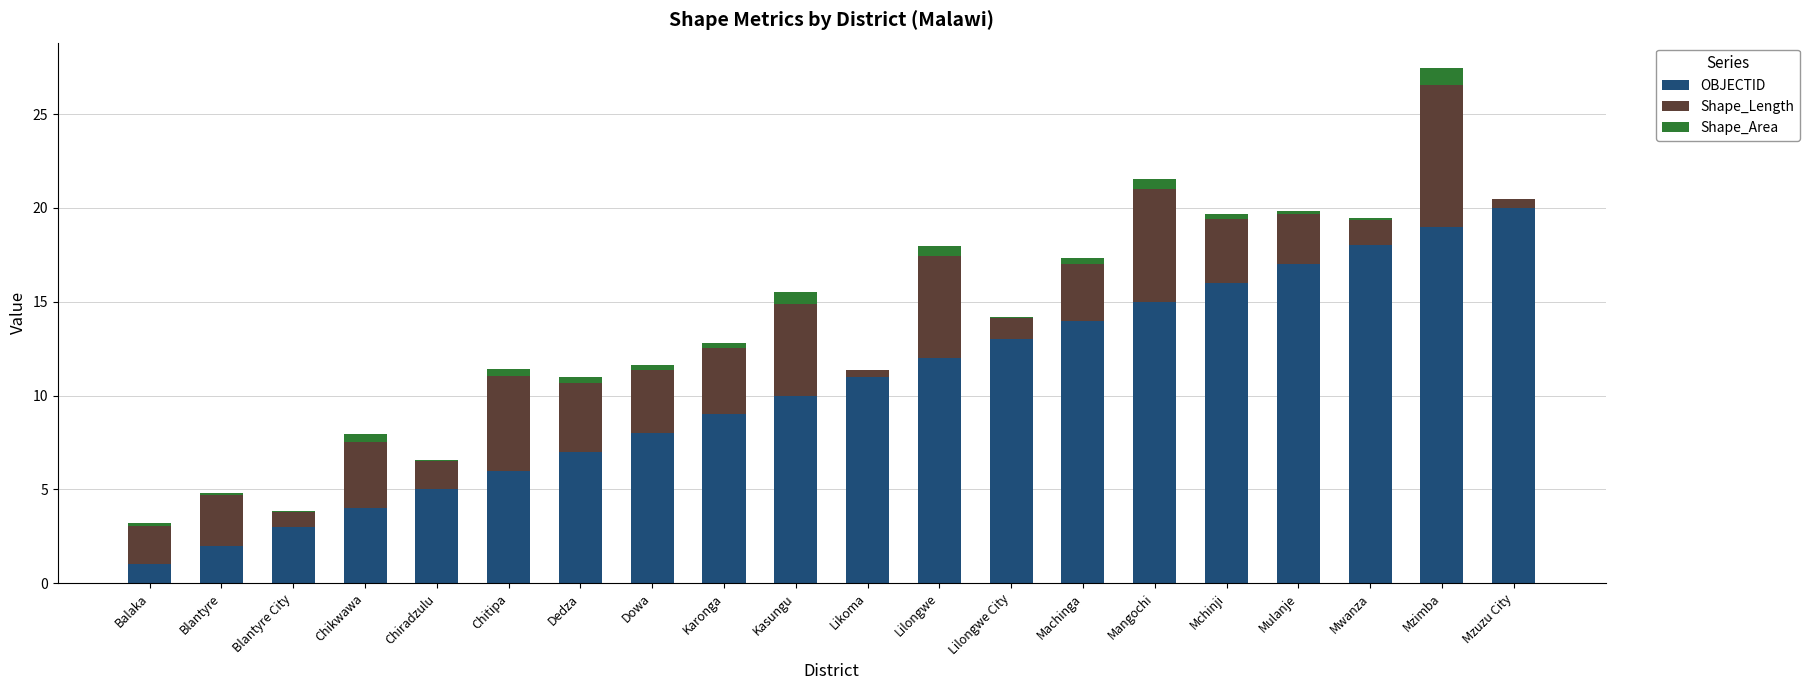

What are all the series names shown in the legend?

OBJECTID, Shape_Length, Shape_Area